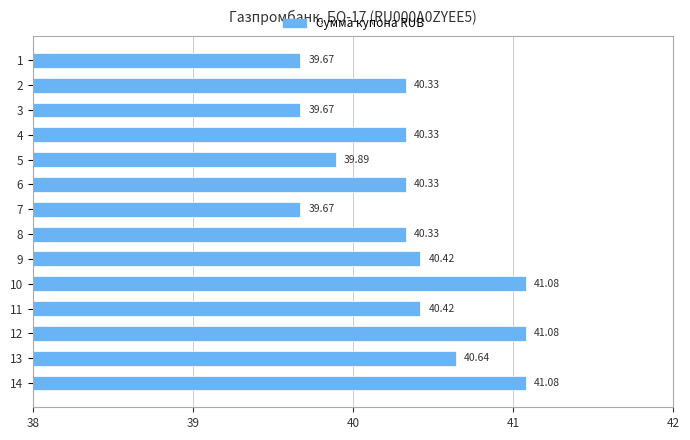

Count the number of data series in this chart.

1